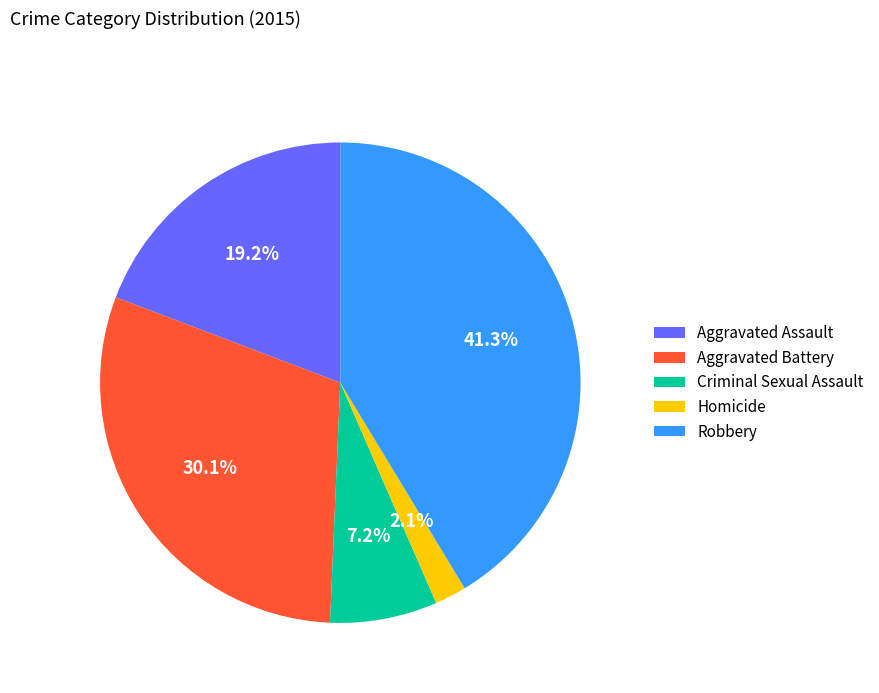

Rank the categories by value from highest to lowest.

Robbery, Aggravated Battery, Aggravated Assault, Criminal Sexual Assault, Homicide